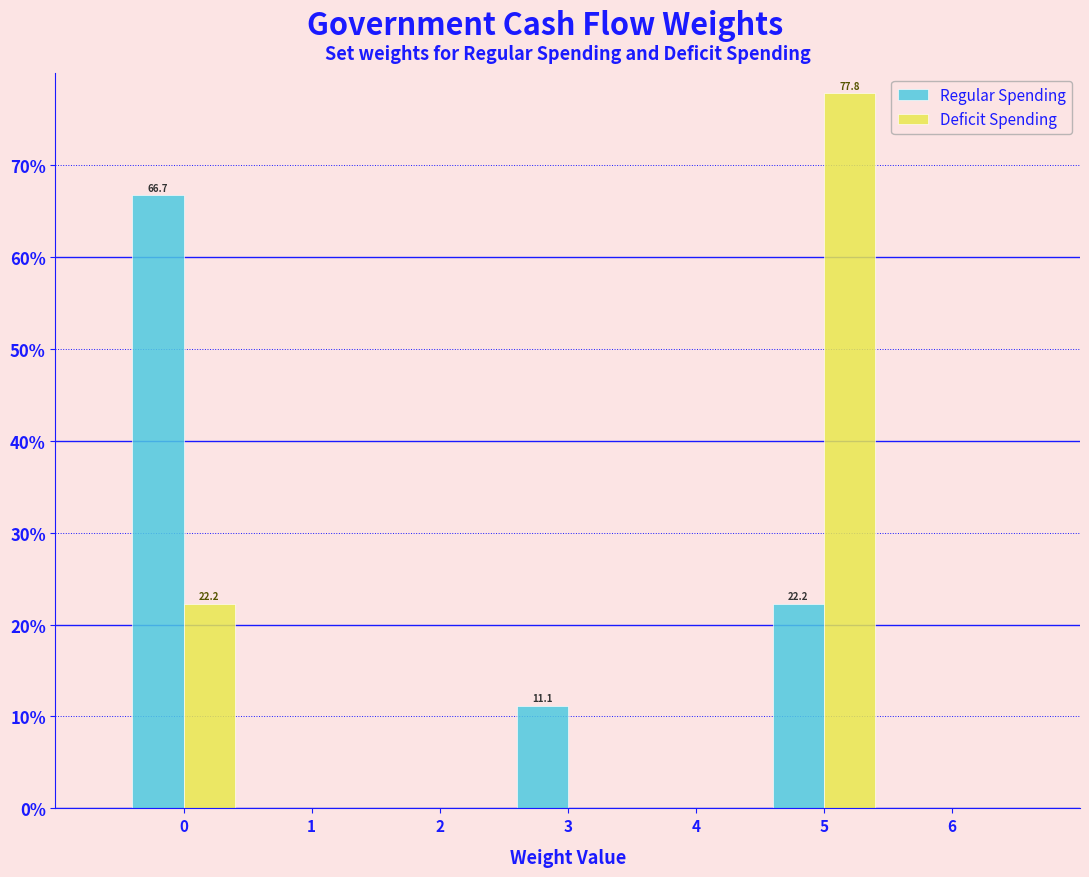

In the Deficit Spending series, which range on the x-axis has the tallest bar?

4.5 to 5.5